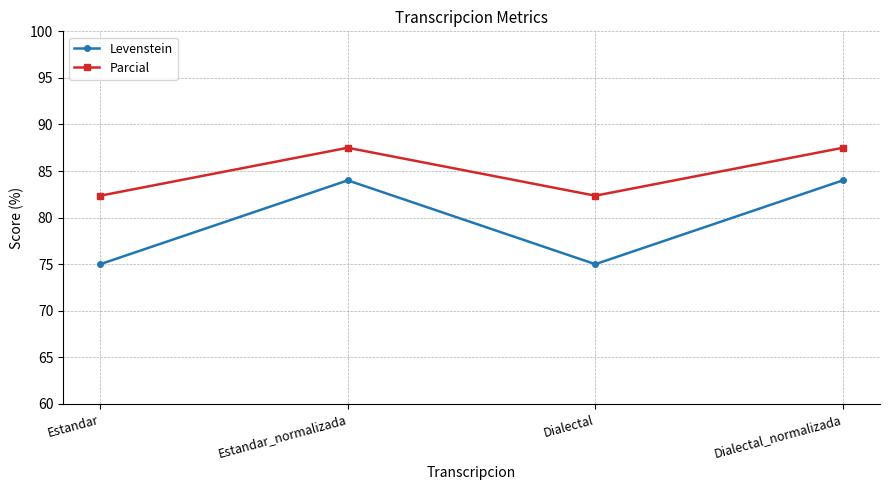

Which series has the largest total across all categories?

Parcial